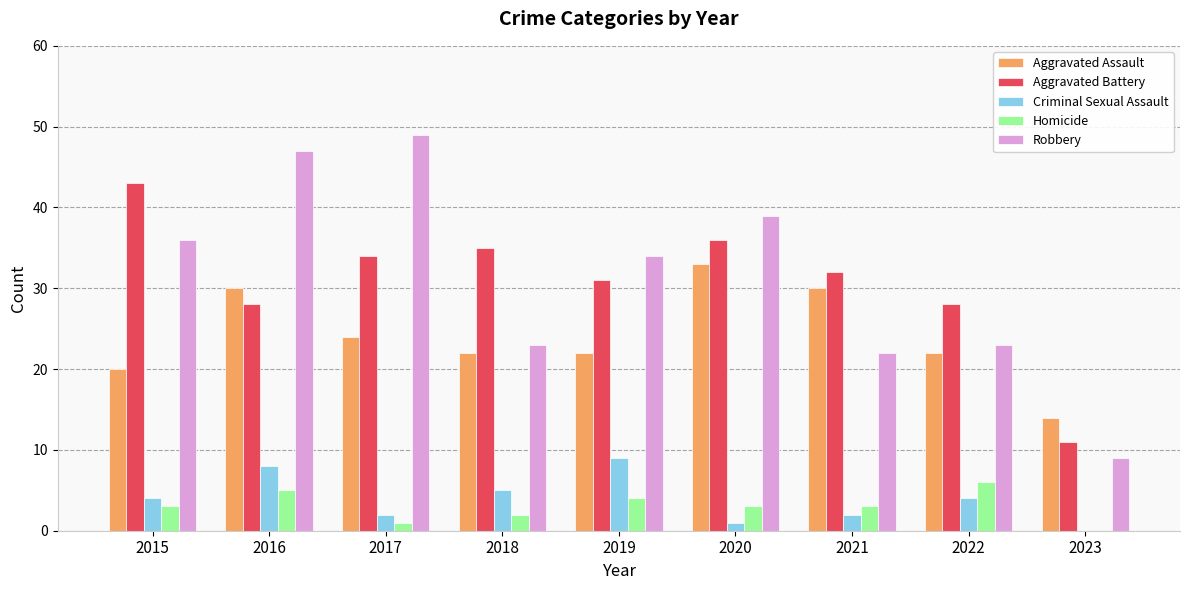

What is the average value of the Aggravated Battery series?

31